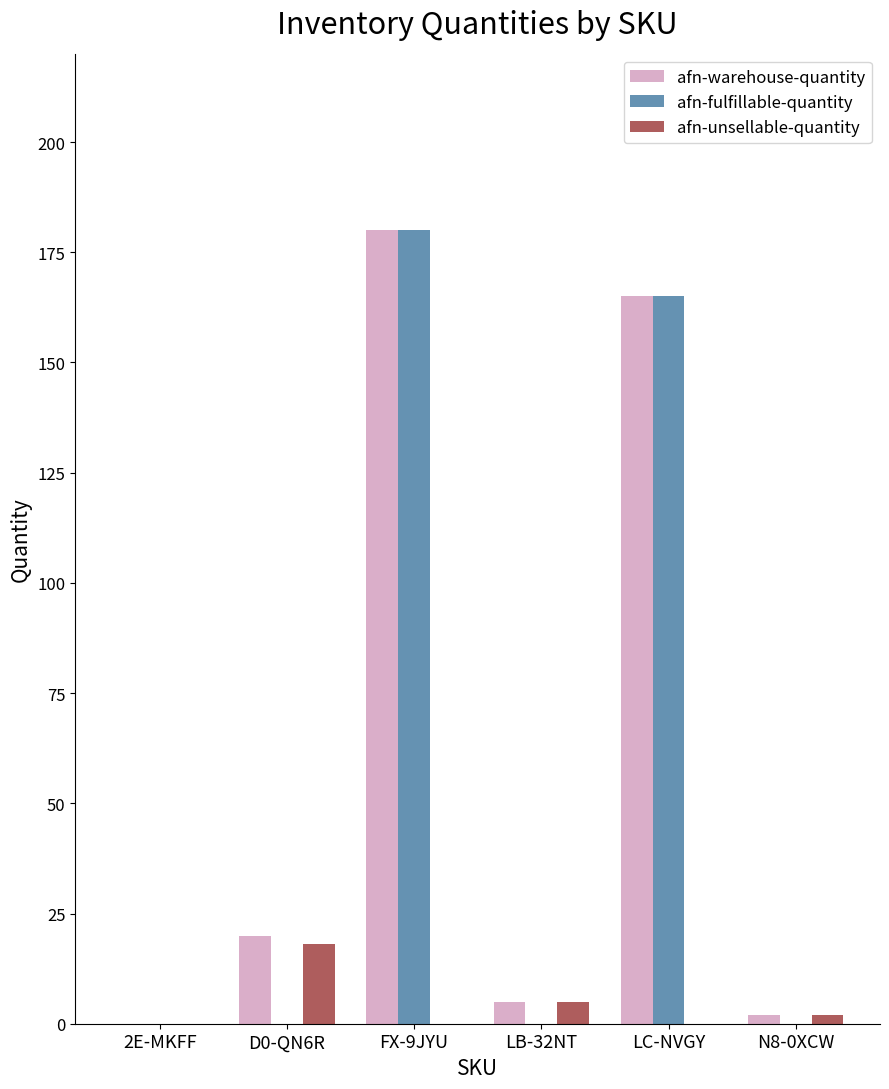

What is the sum of all afn-warehouse-quantity values?

372